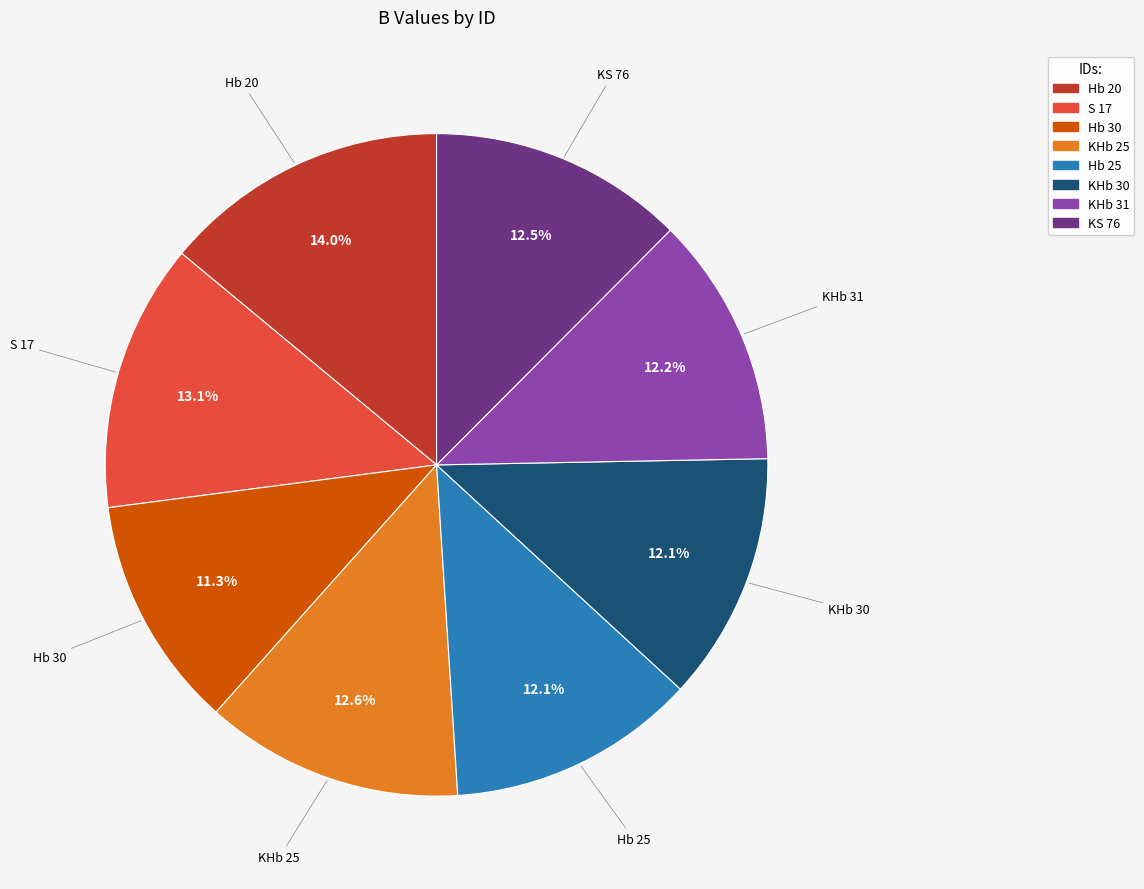

How many slices are in this pie chart?

8